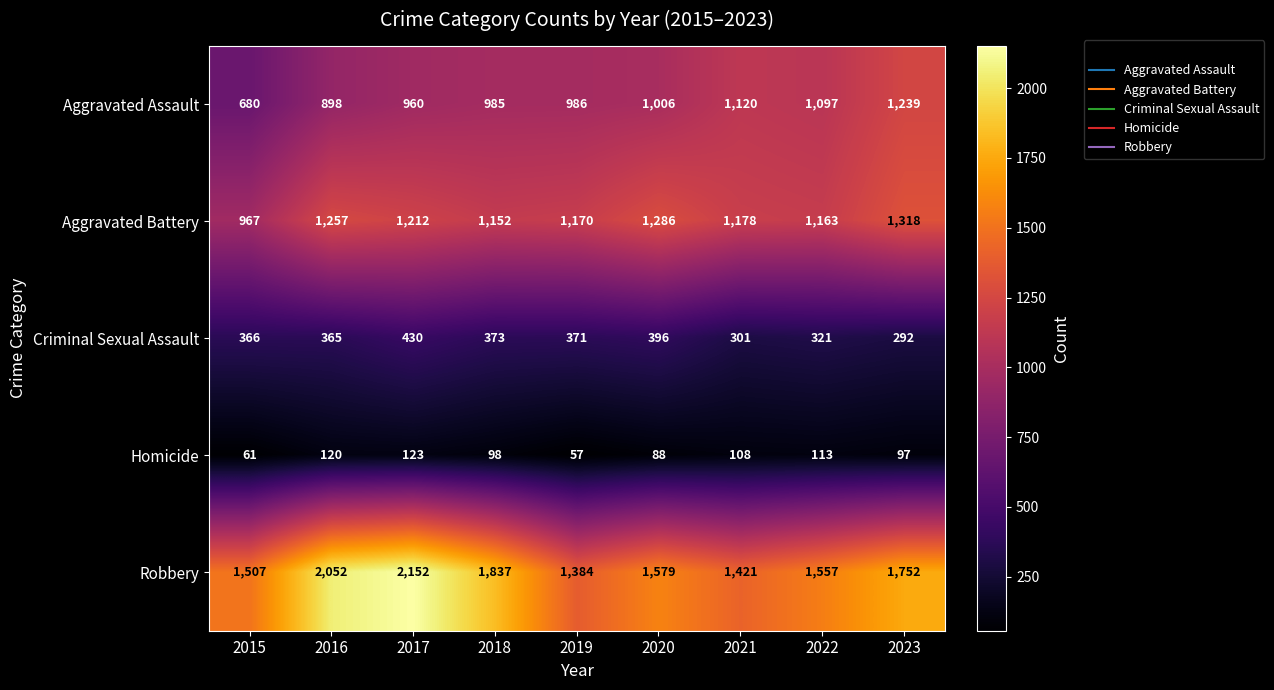

How many values in the Aggravated Assault series are below 986?

4